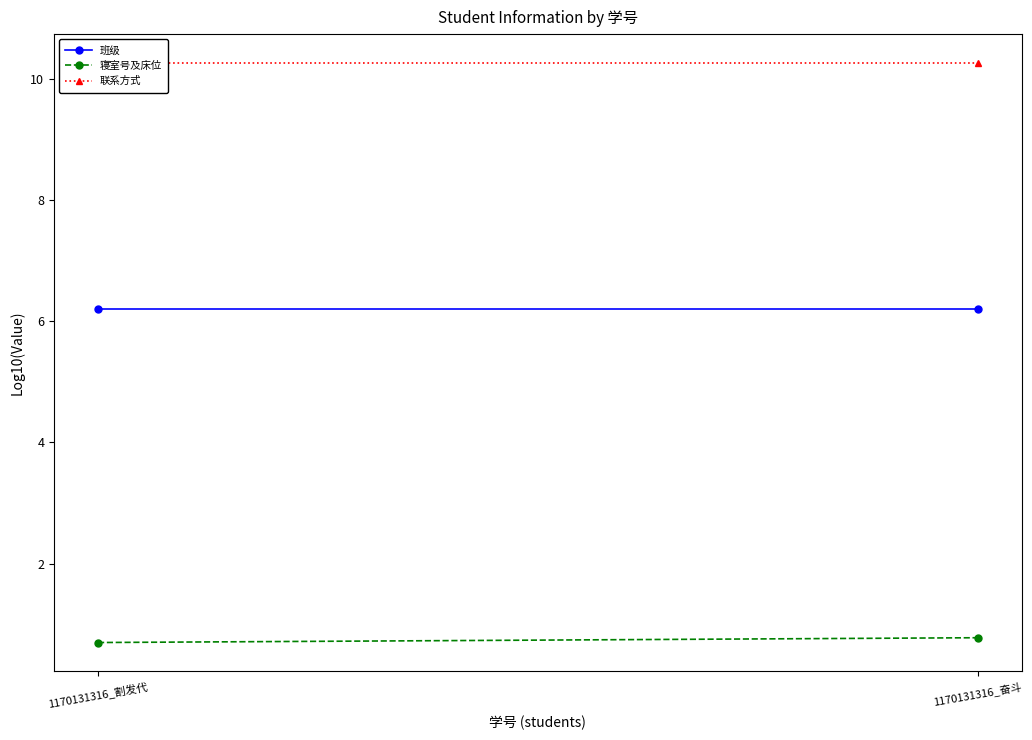

Is it true that 班级 equals 6.2 at 1170131316_割发代?

True